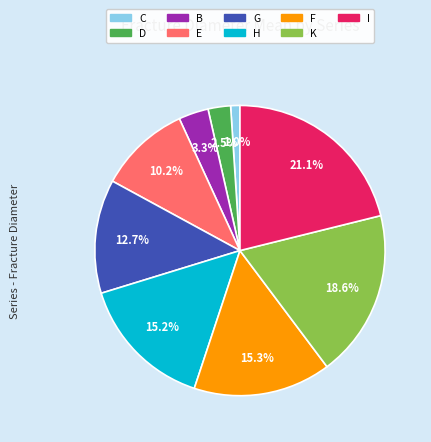

Is H the majority of the pie?

No